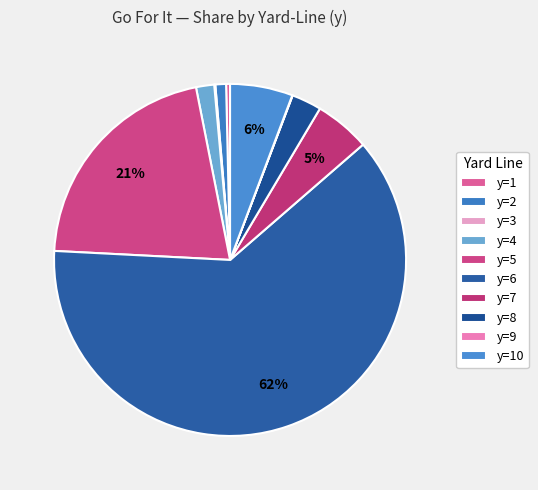

To the nearest percent, what is the average slice percentage?

10%